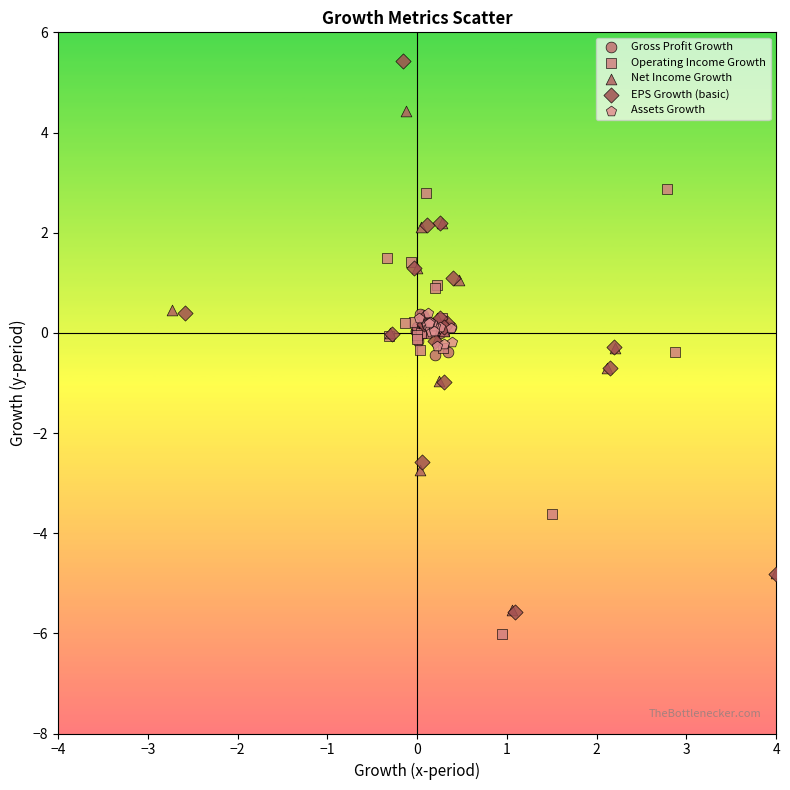

Which series contains the lowest Y value?

Operating Income Growth